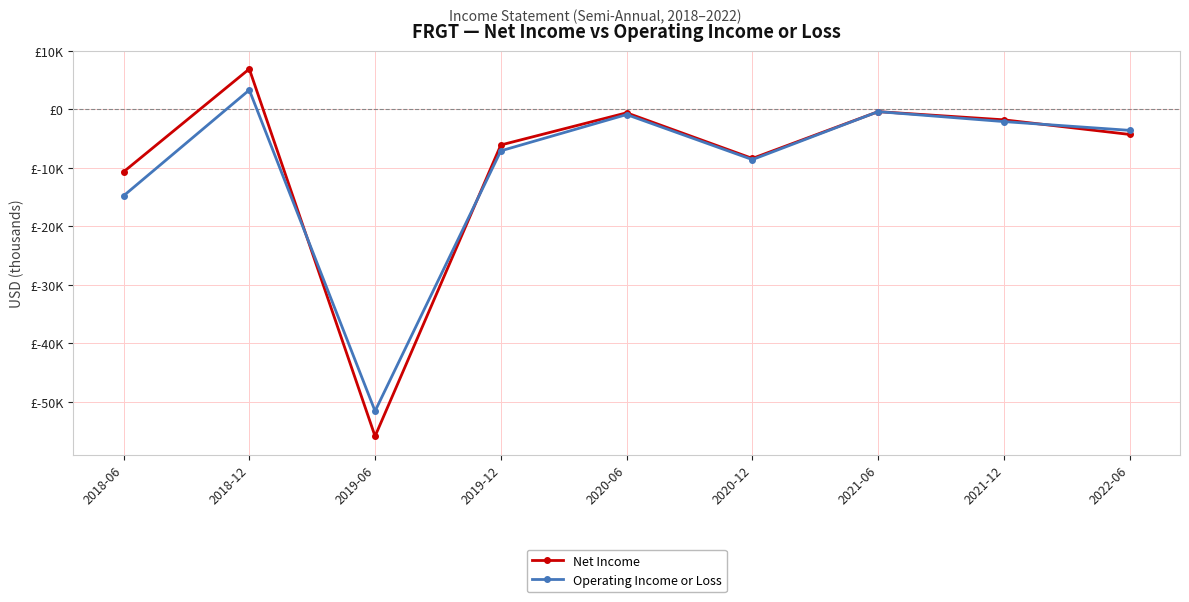

Rank the series by their maximum value, from highest to lowest.

Net Income, Operating Income or Loss